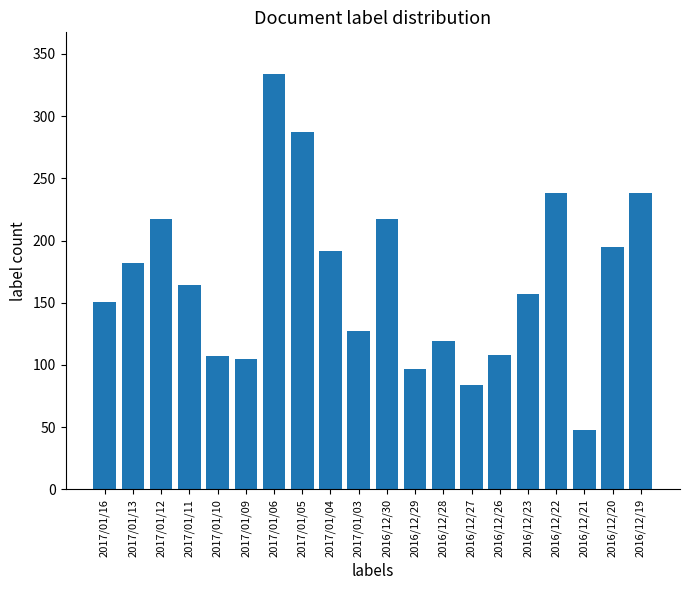

How many data points are less than 164?

10